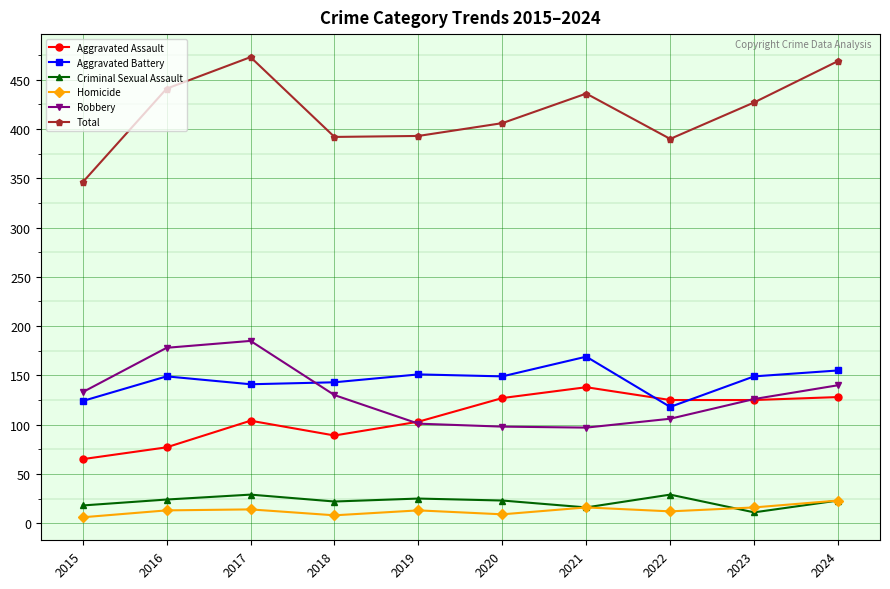

True or false: Total has a value of 346 at 2015.

True